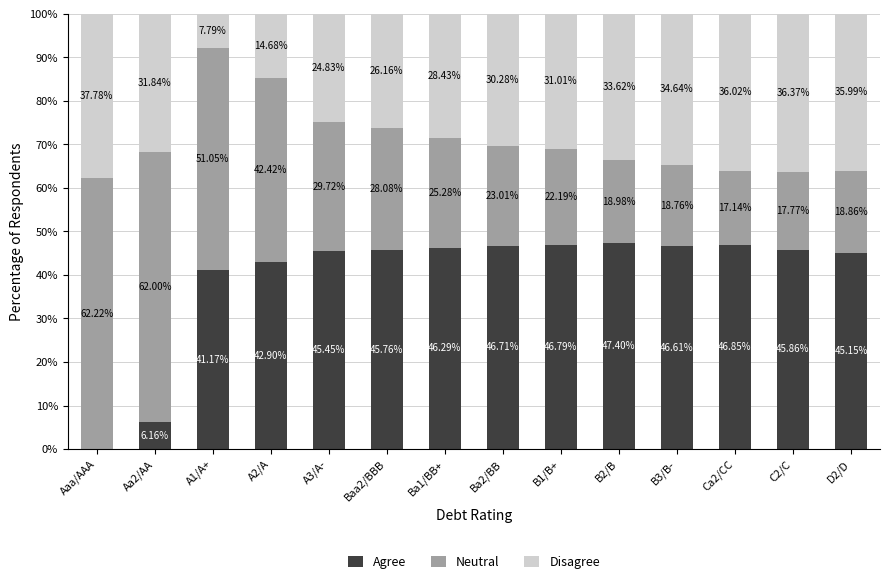

What is the total value across all series at B1/B+?

100.0